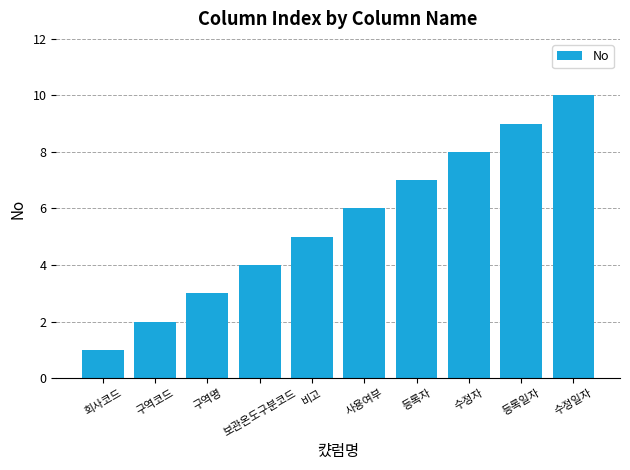

What is the sum of the values at 비고 and 수정일자?

15